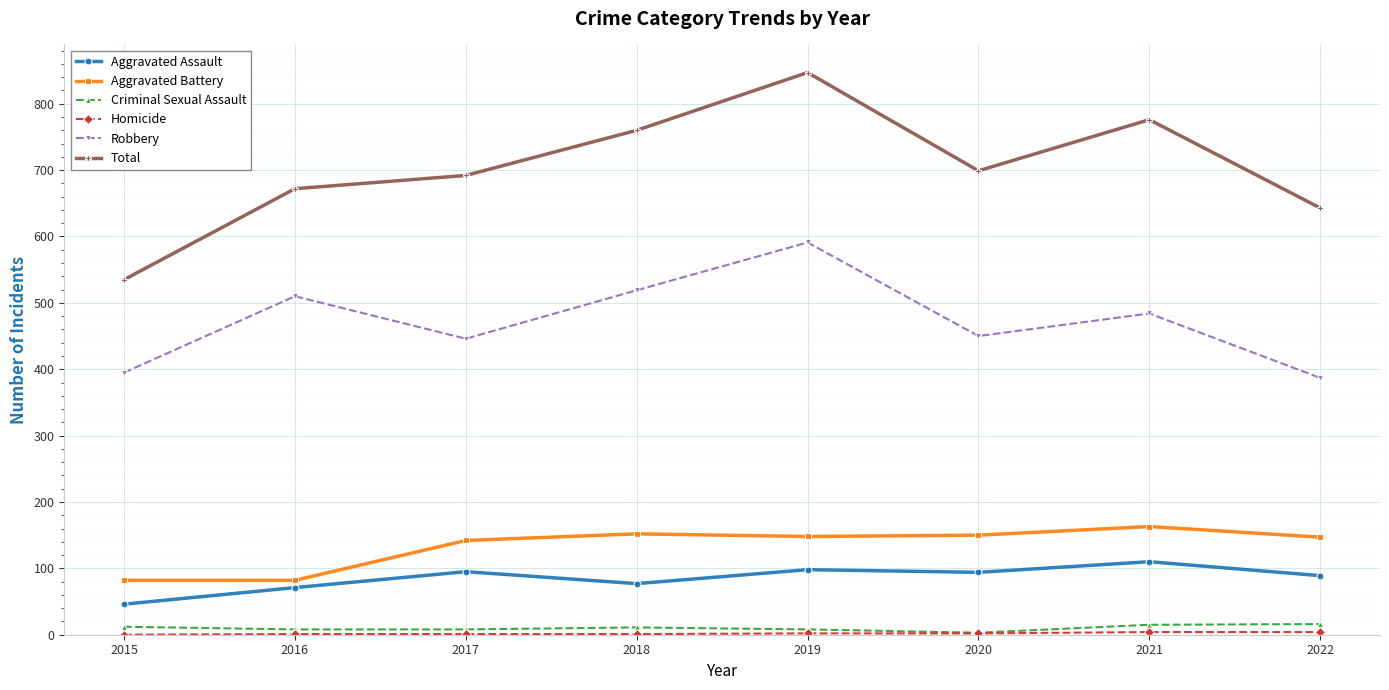

Which series has the widest spread of values?

Total